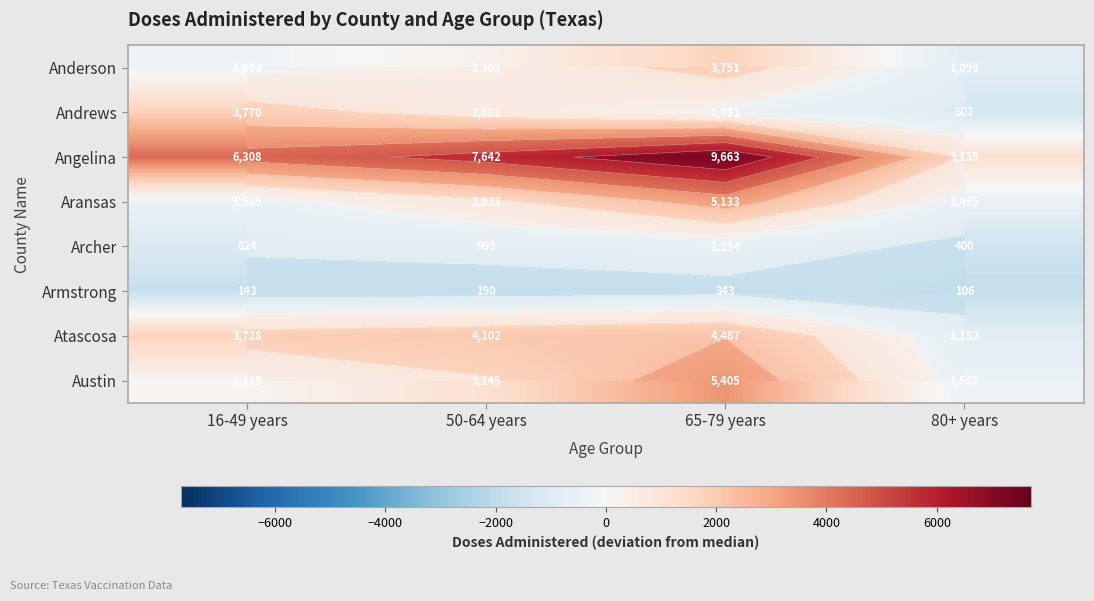

Which series changed the most between 65-79 years and 80+ years?

Angelina